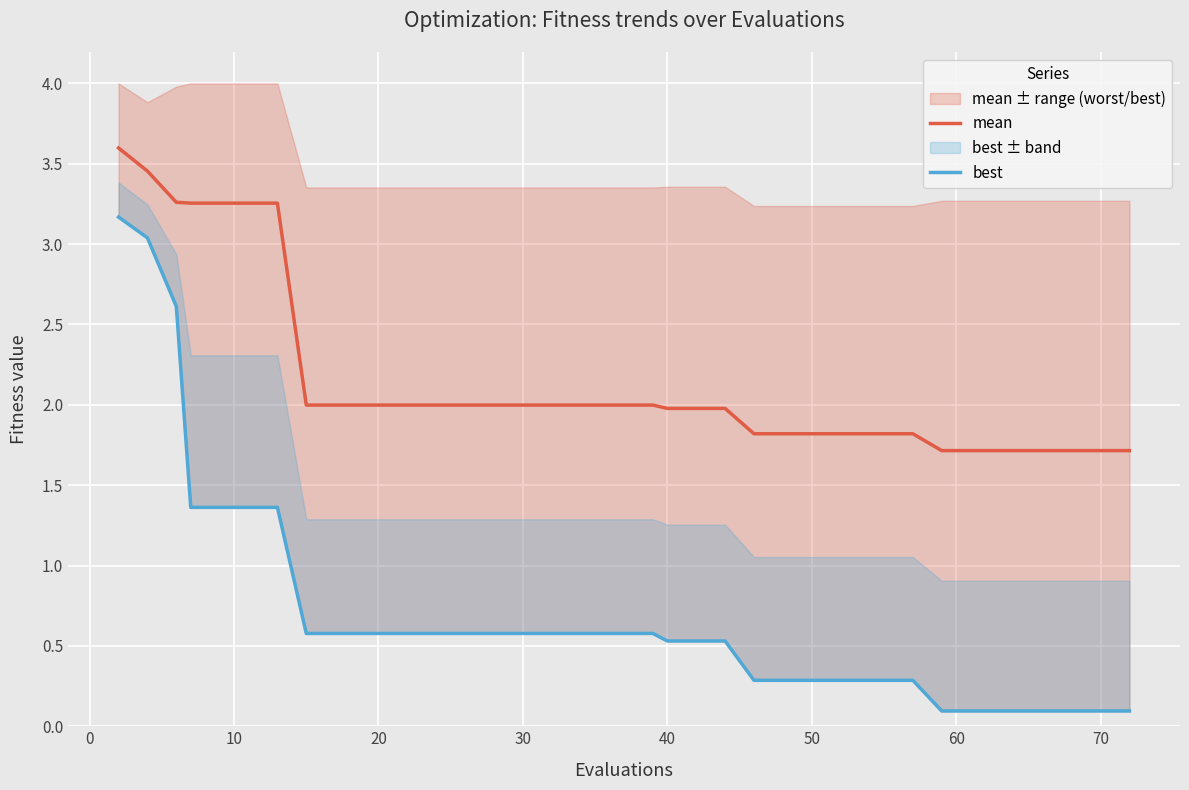

What is the maximum value for mean?

3.6